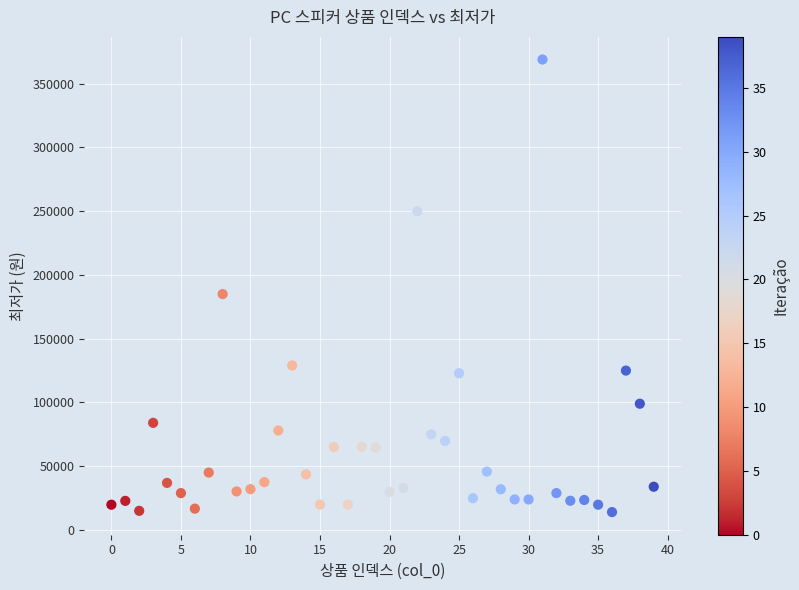

What is the range of Y values (max minus min)?

355000